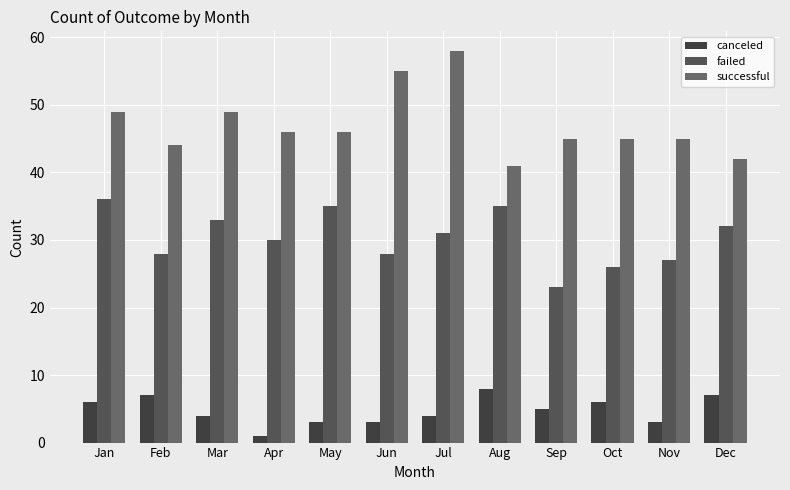

What is the approximate value of canceled at Jun?

3